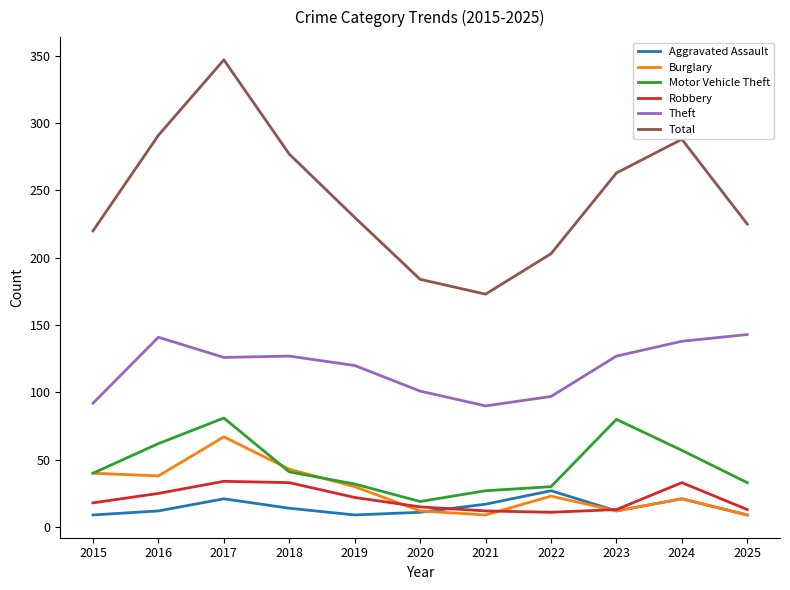

Where is Theft nearest to the value 116?

2019